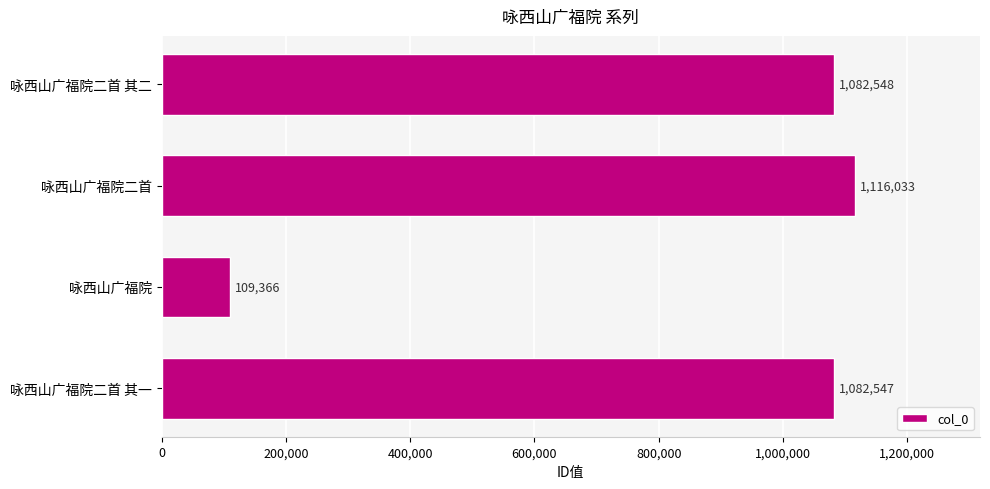

Are the bars horizontal?

Yes